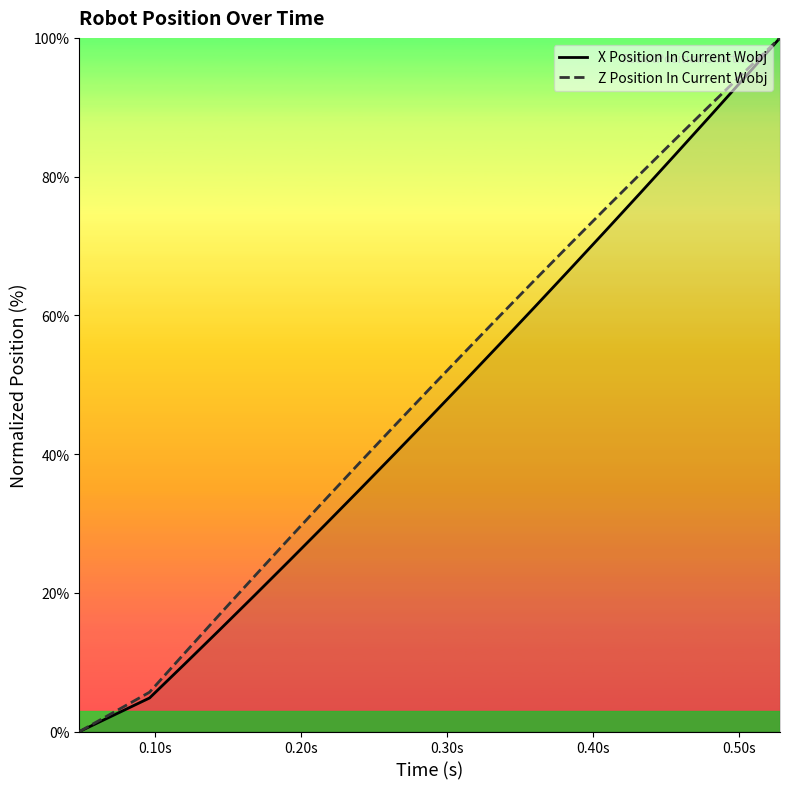

What is the difference between the second highest and minimum values in the Z Position In Current Wobj series?

95.2